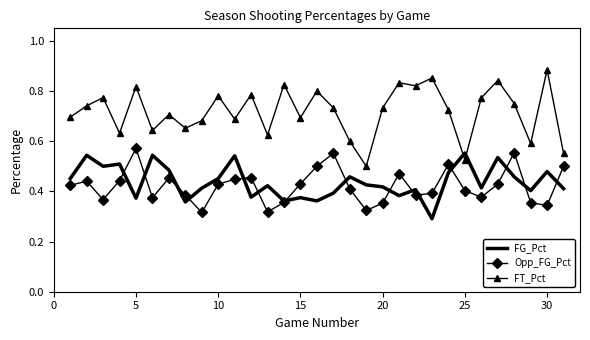

Which series has the widest spread of values?

FT_Pct